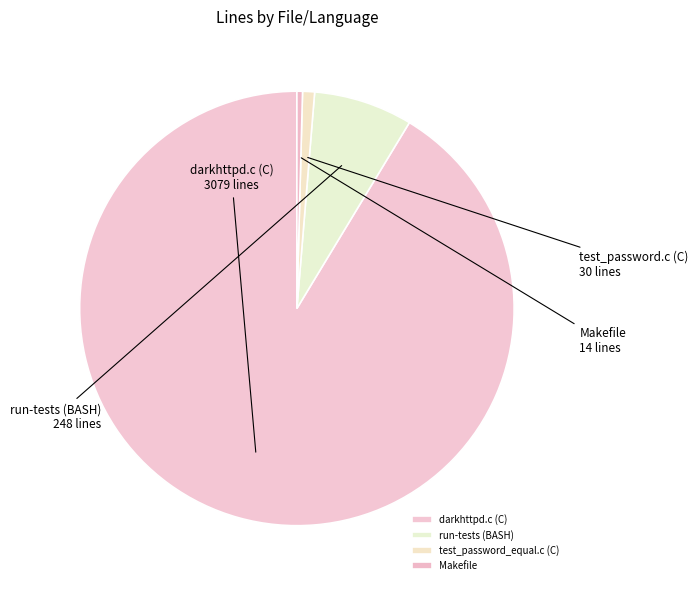

Does Makefile represent more than half of the total?

No